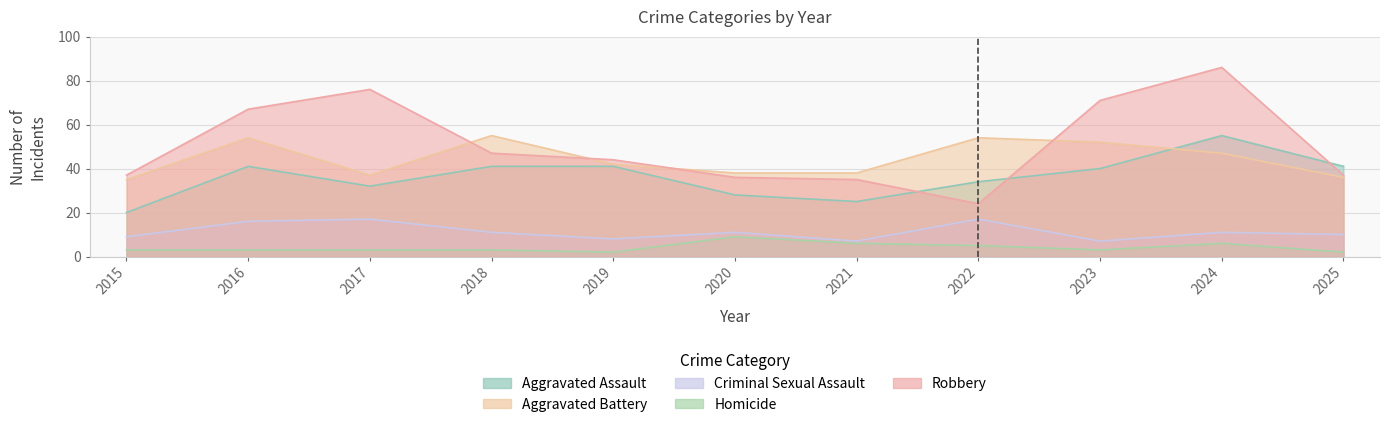

Which has a higher value, 2020 or 2017?

2017